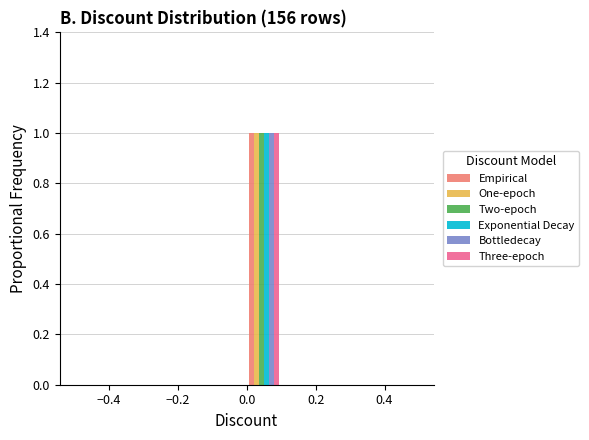

Reading left to right, list every range on the x-axis with the height of the bar of each series over it. The values are not printed on the chart, so give them approximately, as read against the axis.

-0.5 to -0.4: Empirical=0	One-epoch=0	Two-epoch=0	Exponential Decay=0	Bottledecay=0	Three-epoch=0
-0.4 to -0.3: Empirical=0	One-epoch=0	Two-epoch=0	Exponential Decay=0	Bottledecay=0	Three-epoch=0
-0.3 to -0.2: Empirical=0	One-epoch=0	Two-epoch=0	Exponential Decay=0	Bottledecay=0	Three-epoch=0
-0.2 to -0.1: Empirical=0	One-epoch=0	Two-epoch=0	Exponential Decay=0	Bottledecay=0	Three-epoch=0
-0.1 to 0.0: Empirical=0	One-epoch=0	Two-epoch=0	Exponential Decay=0	Bottledecay=0	Three-epoch=0
0.0 to 0.1: Empirical=1	One-epoch=1	Two-epoch=1	Exponential Decay=1	Bottledecay=1	Three-epoch=1
0.1 to 0.2: Empirical=0	One-epoch=0	Two-epoch=0	Exponential Decay=0	Bottledecay=0	Three-epoch=0
0.2 to 0.3: Empirical=0	One-epoch=0	Two-epoch=0	Exponential Decay=0	Bottledecay=0	Three-epoch=0
0.3 to 0.4: Empirical=0	One-epoch=0	Two-epoch=0	Exponential Decay=0	Bottledecay=0	Three-epoch=0
0.4 to 0.5: Empirical=0	One-epoch=0	Two-epoch=0	Exponential Decay=0	Bottledecay=0	Three-epoch=0